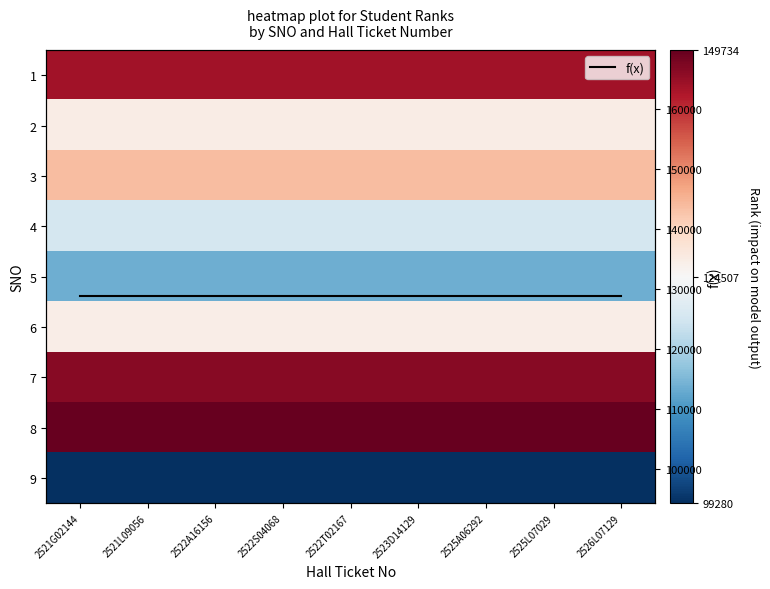

How many series are shown in this chart?

10